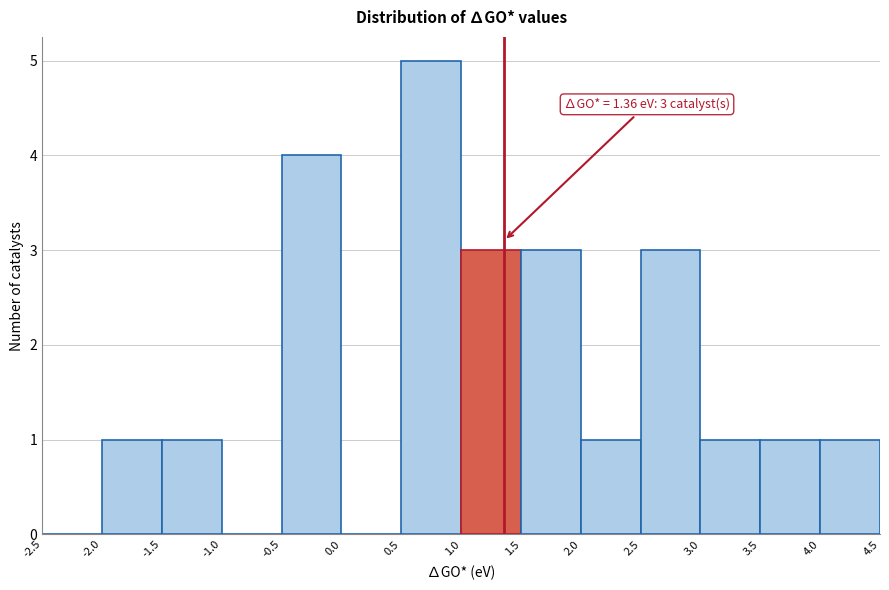

Over which range of the x-axis is the bar tallest?

0.5 to 1.0